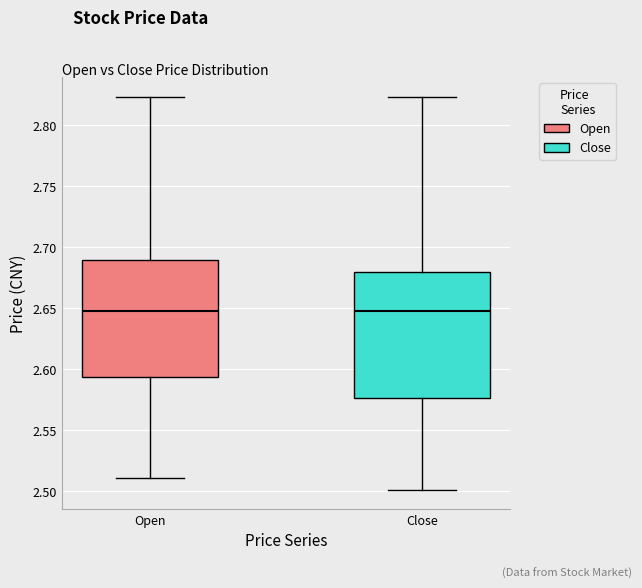

Which box is the tallest, from its lower edge to its upper edge?

Close